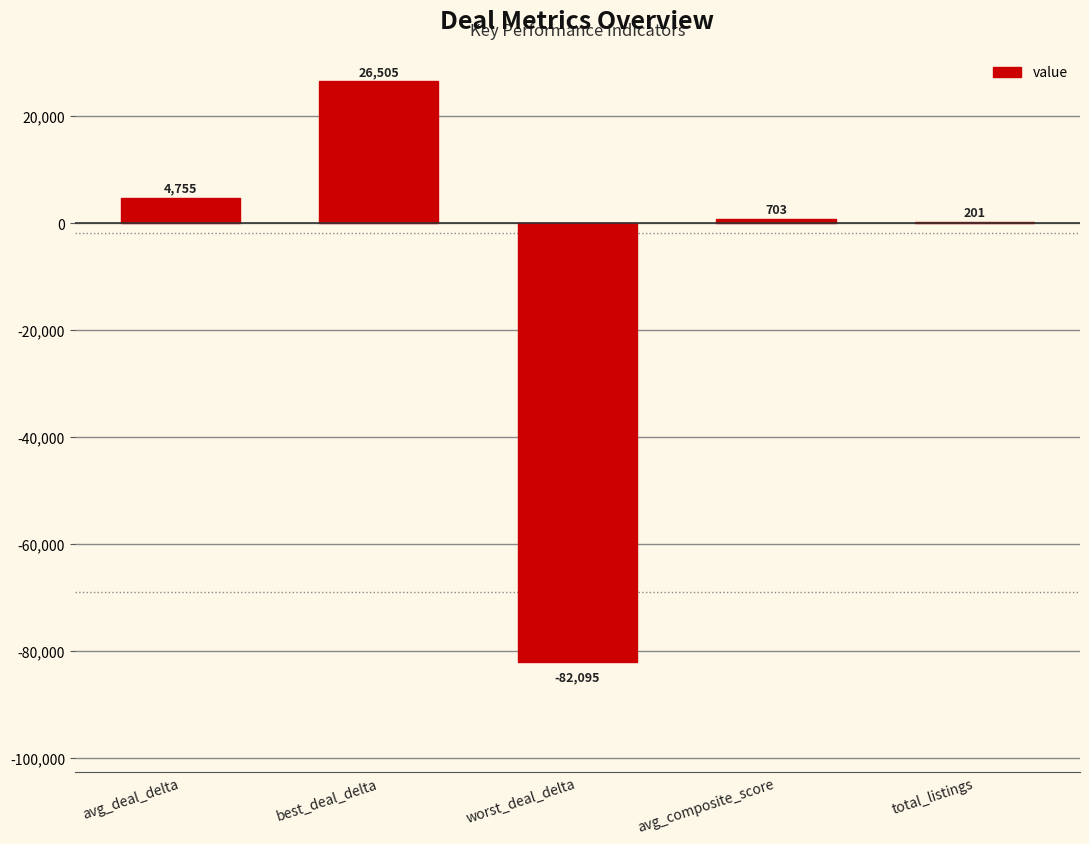

Is it true that the value at best_deal_delta is 26505.0?

True